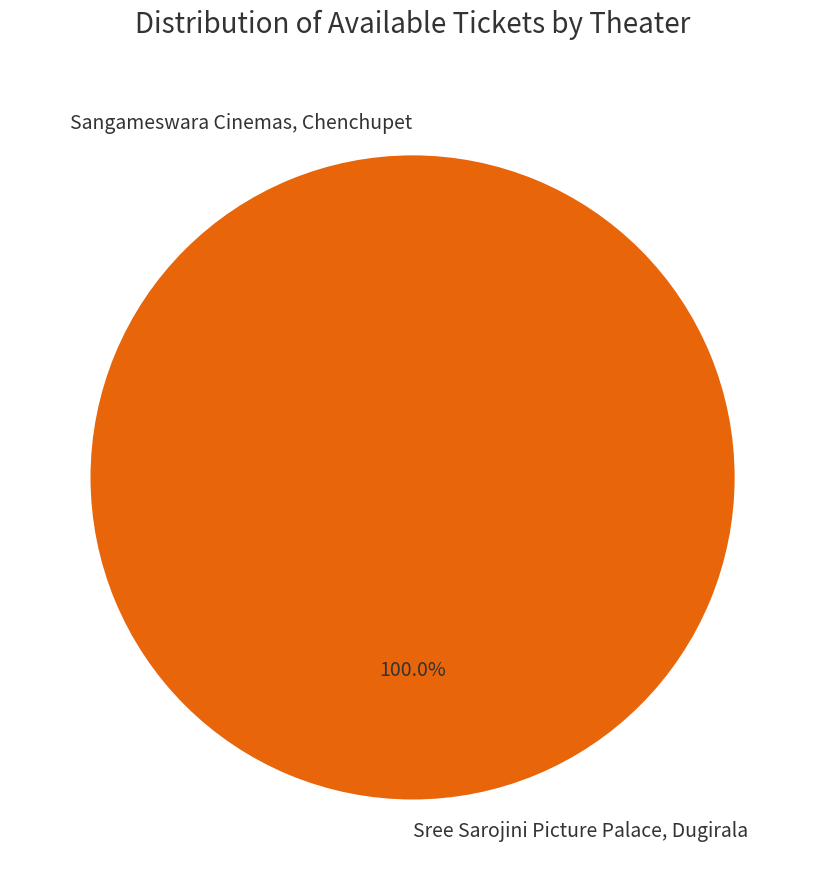

Between Sree Sarojini Picture Palace, Dugirala and Sangameswara Cinemas, Chenchupet, which is larger?

Sree Sarojini Picture Palace, Dugirala